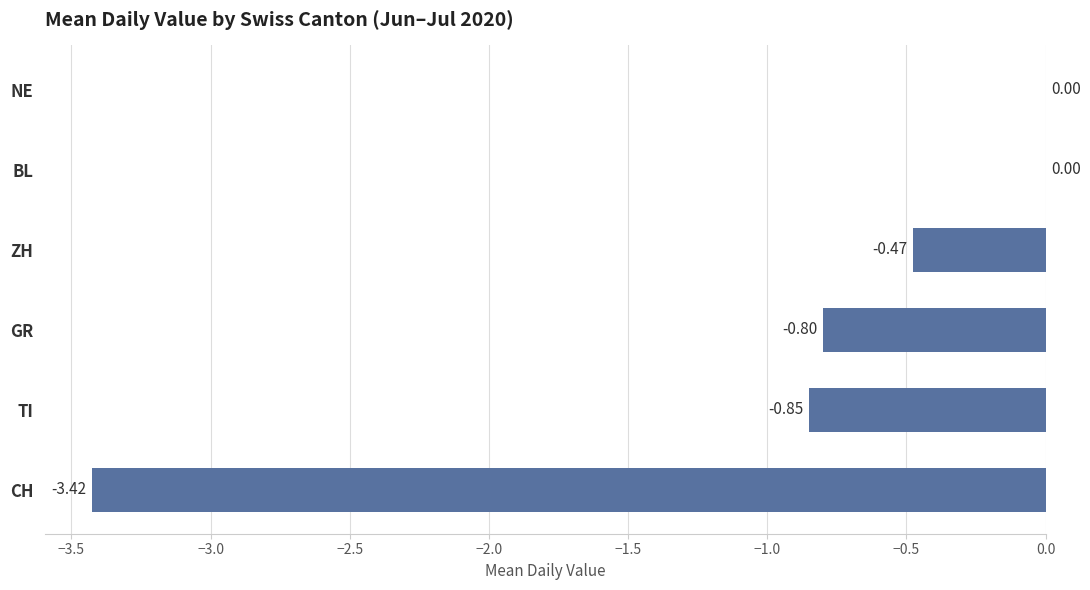

Between BL and GR, which is larger?

BL